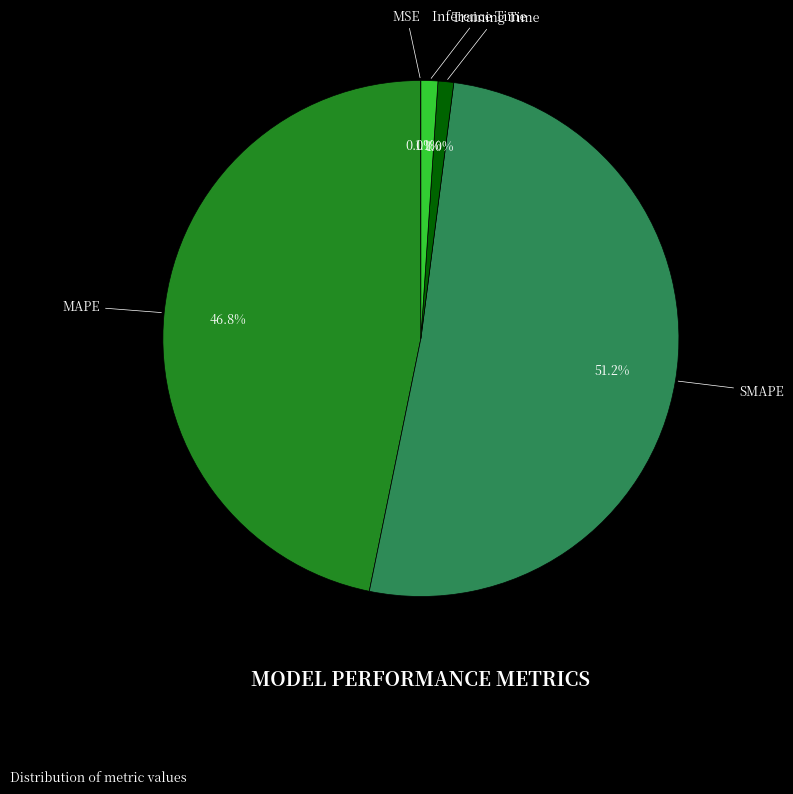

What percentage is the Training Time slice, to the nearest percent?

1%